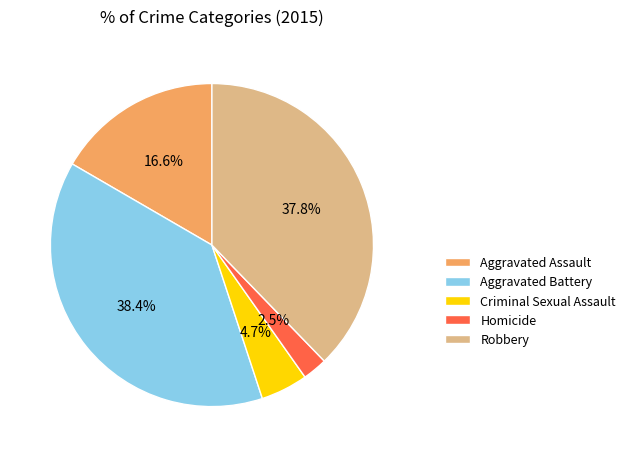

Which category has the smallest portion of the pie?

Homicide